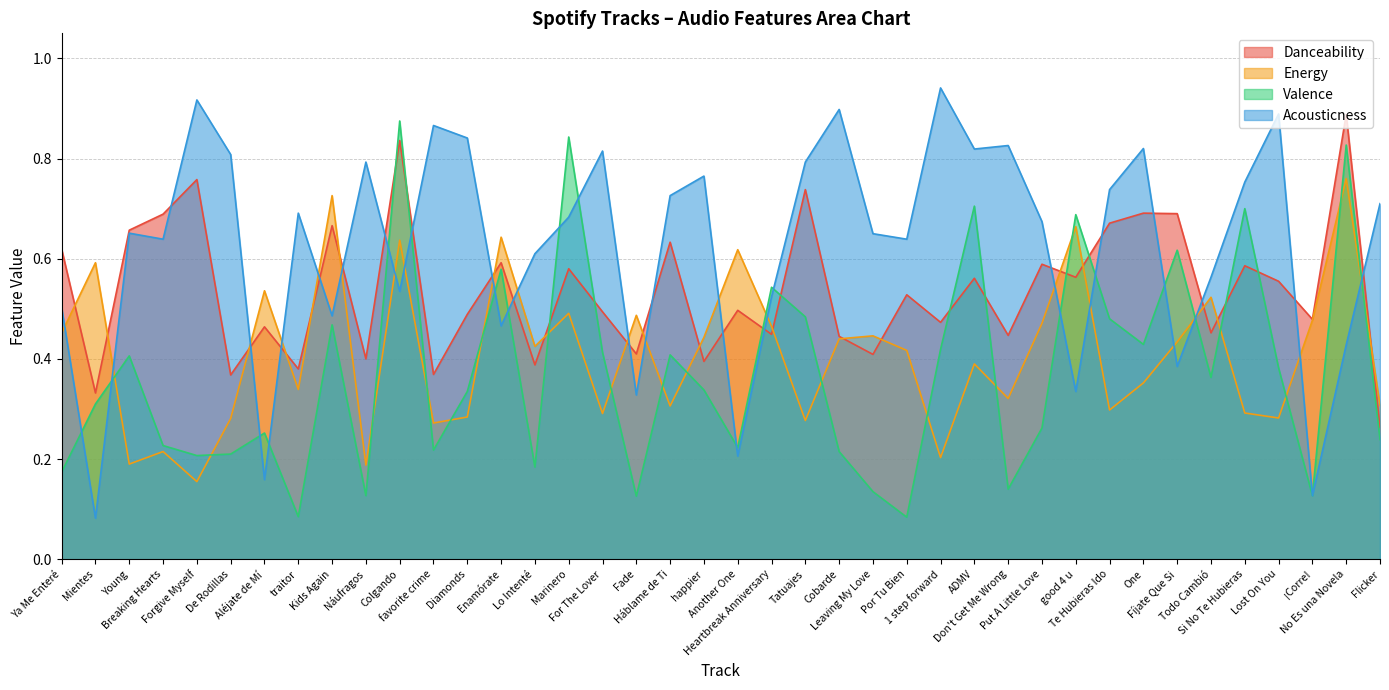

Does the chart display data point markers on the line(s)?

No